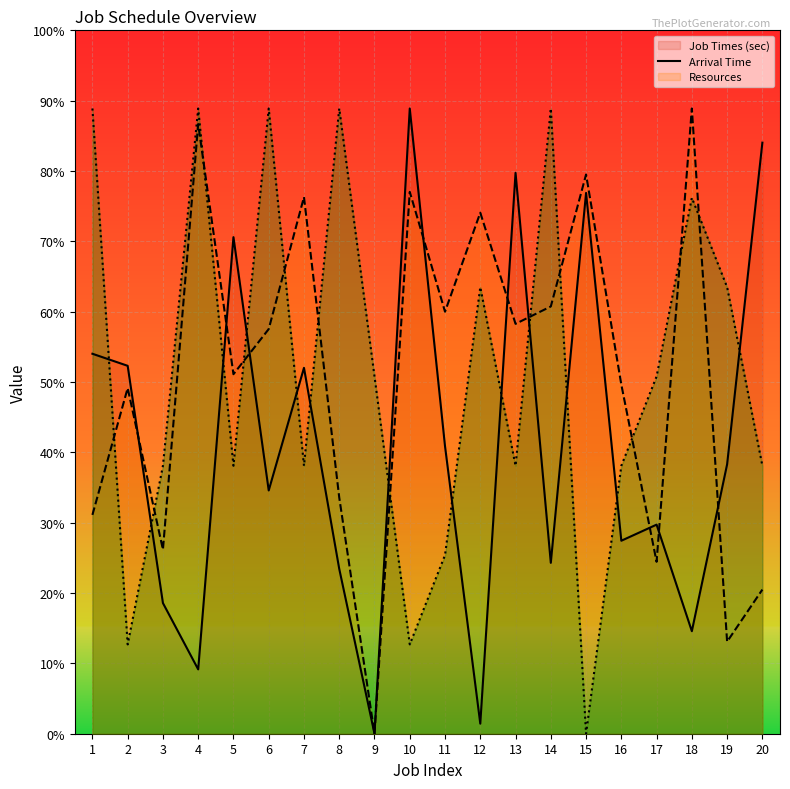

The Arrival Time (line) series shows 7.8 at 5. True or false?

False